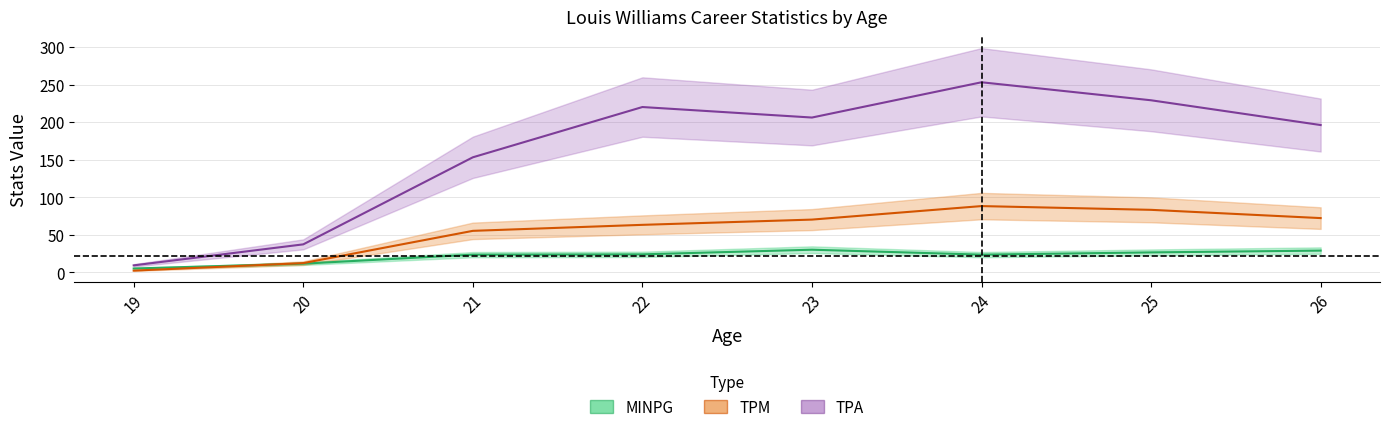

What are all the series names shown in the legend?

MINPG, TPM, TPA